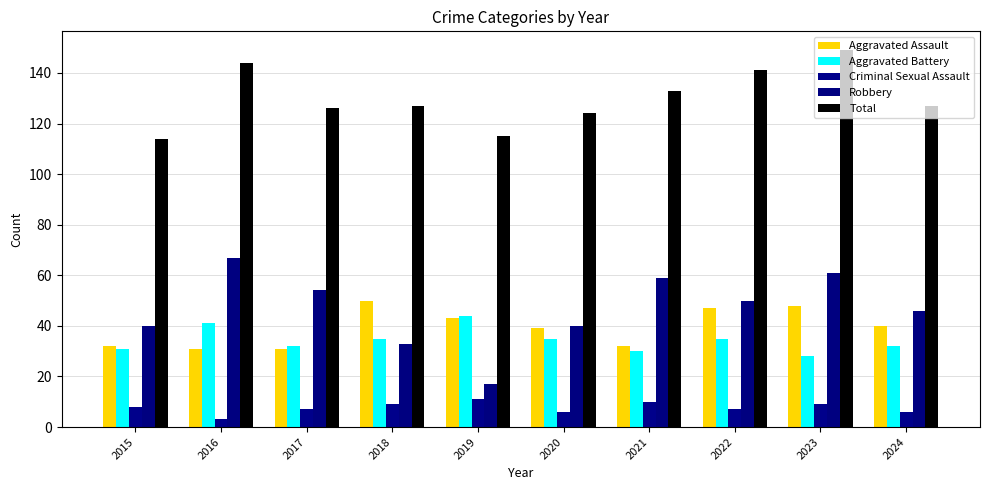

Which has a higher value, 2015 or 2020?

2020